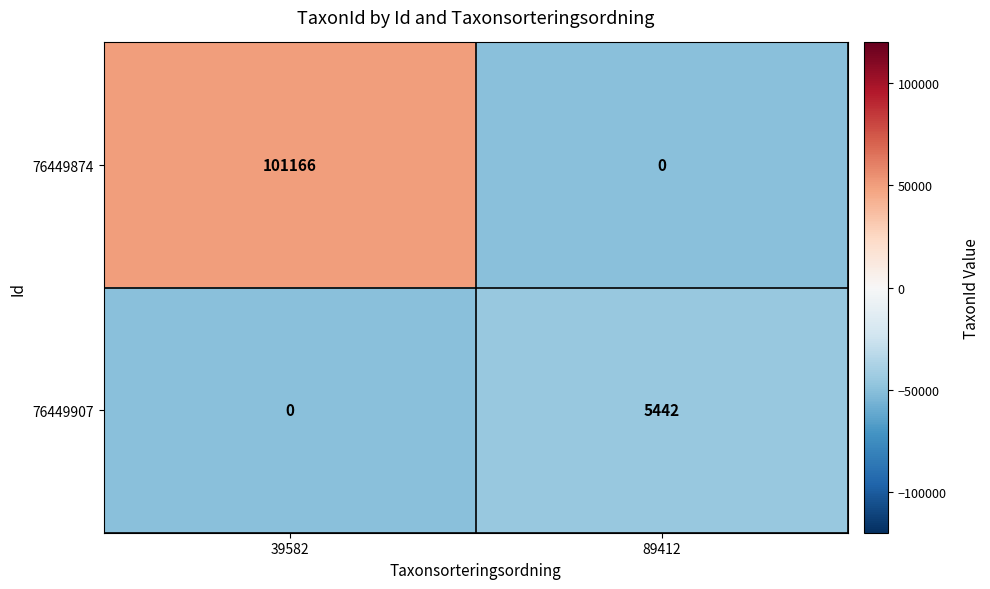

At how many categories does at least one series exceed 10469?

1